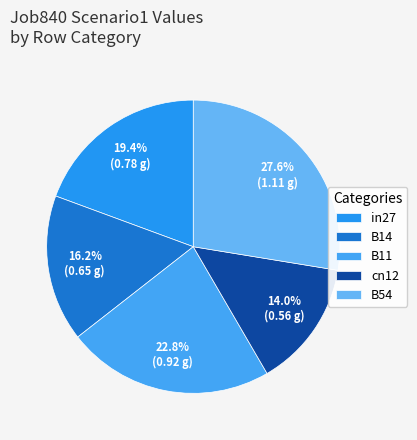

Count the number of slices in the pie.

5